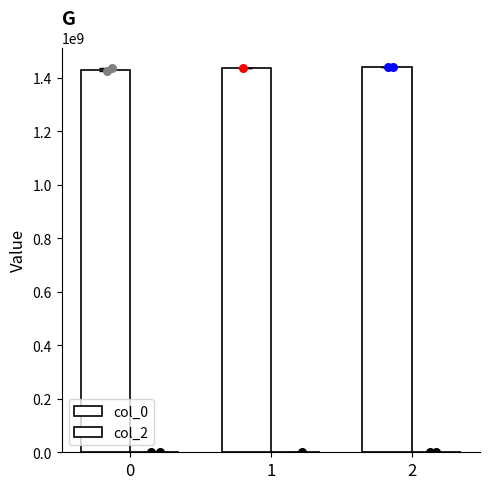

Which series has the largest total across all categories?

col_0